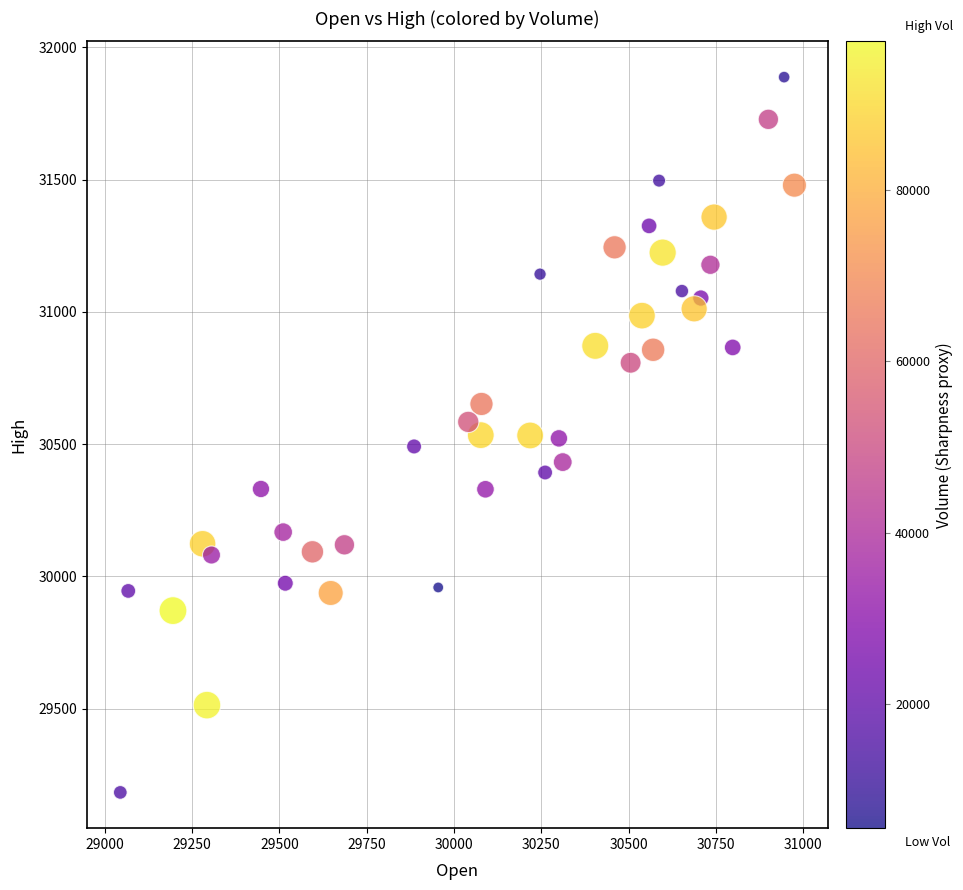

What is the range of Y values (max minus min)?

2704.7